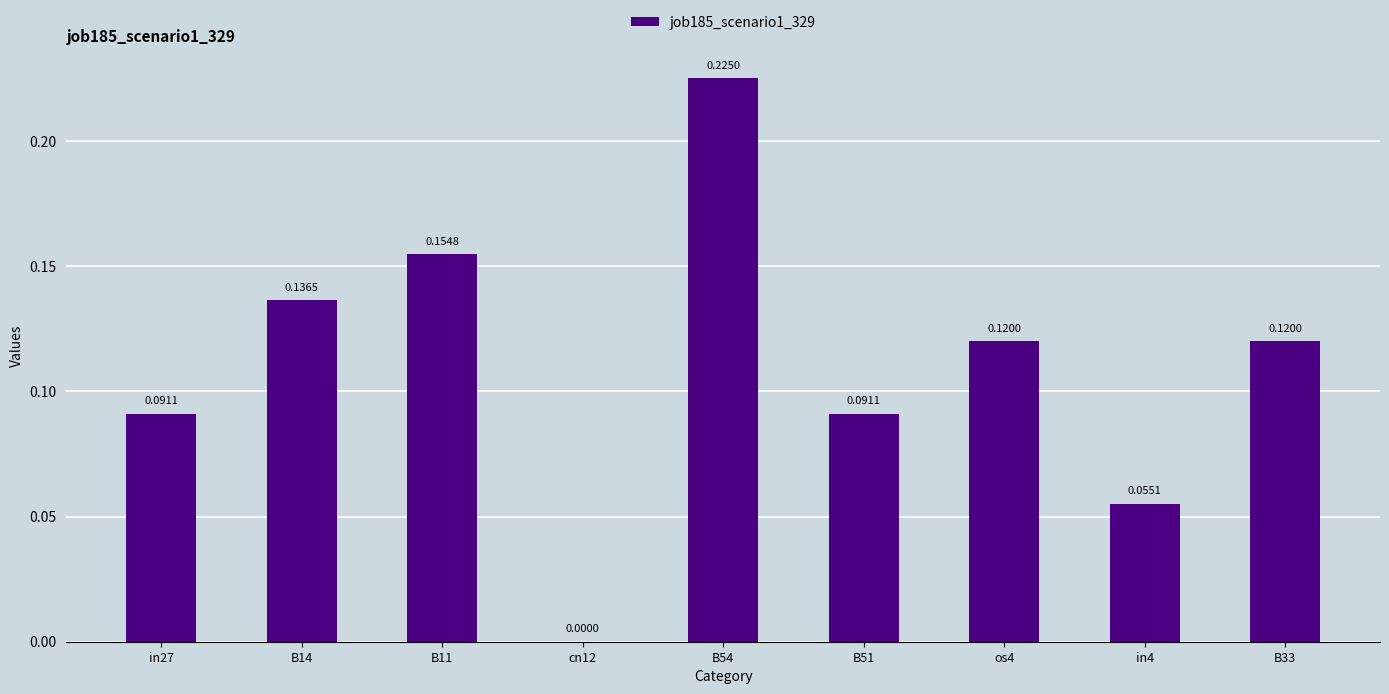

What is the change in value from B11 to cn12?

-0.2